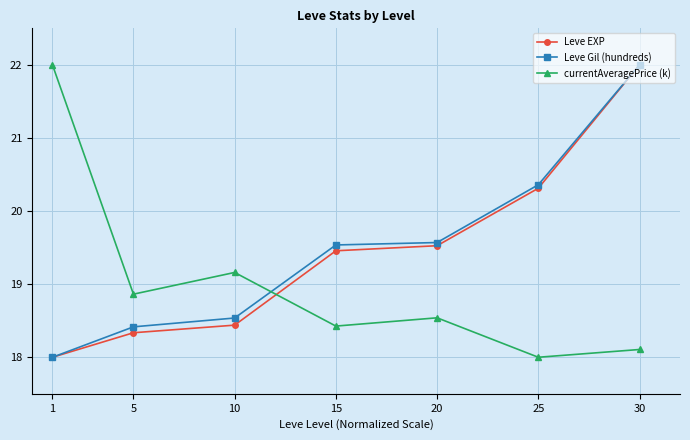

Reading left to right, list all the values displayed in this chart.

Leve EXP: 1=18.0	5=18.3	10=18.4	15=19.5	20=19.5	25=20.3	30=22.0
Leve Gil (hundreds): 1=18.0	5=18.4	10=18.5	15=19.5	20=19.6	25=20.4	30=22.0
currentAveragePrice (k): 1=22.0	5=18.9	10=19.2	15=18.4	20=18.5	25=18.0	30=18.1